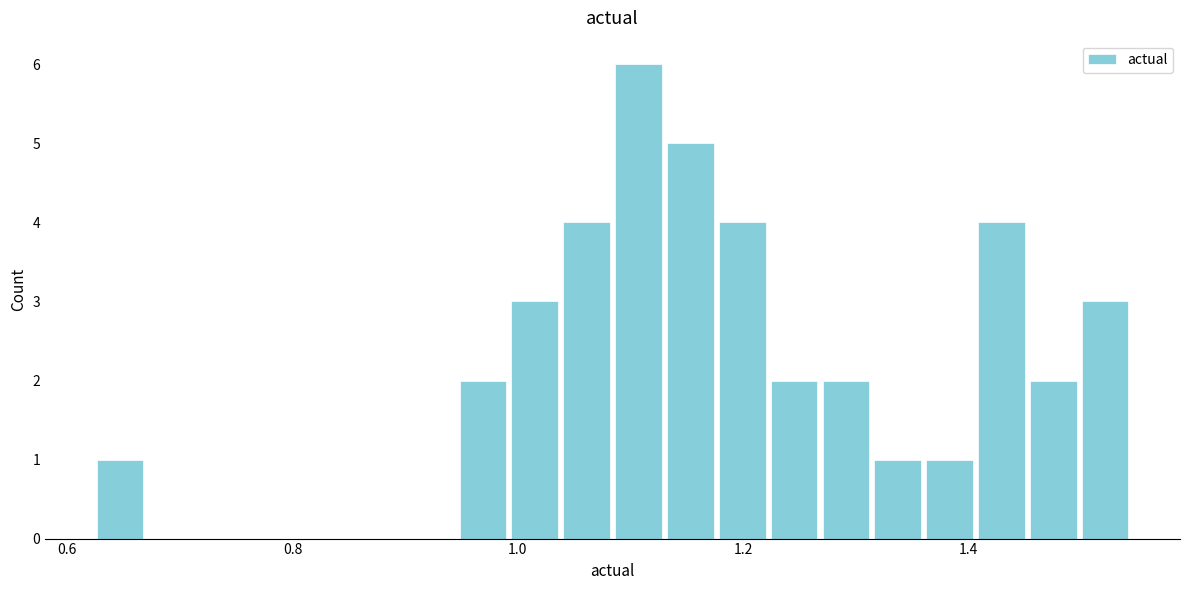

Read against the x-axis, roughly where is the centre of the tallest bar?

1.10